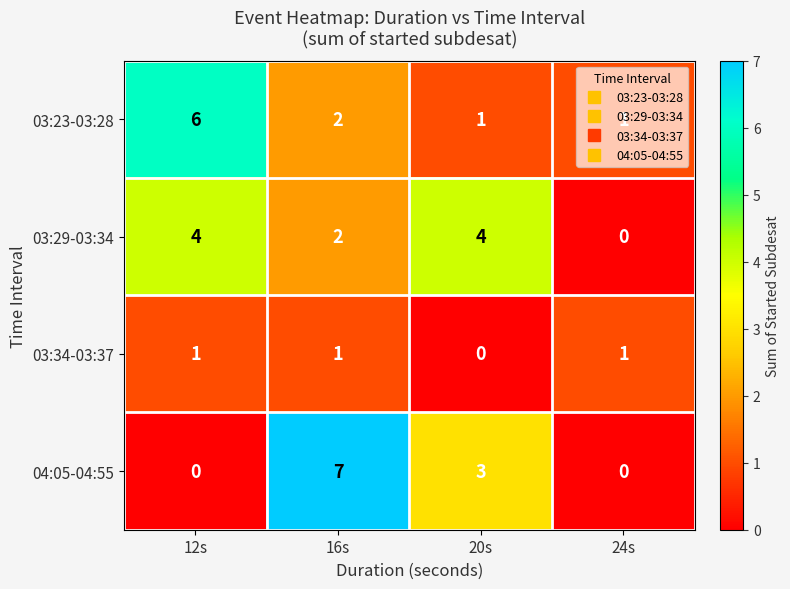

Where is 03:29-03:34 nearest to the value 2?

16s